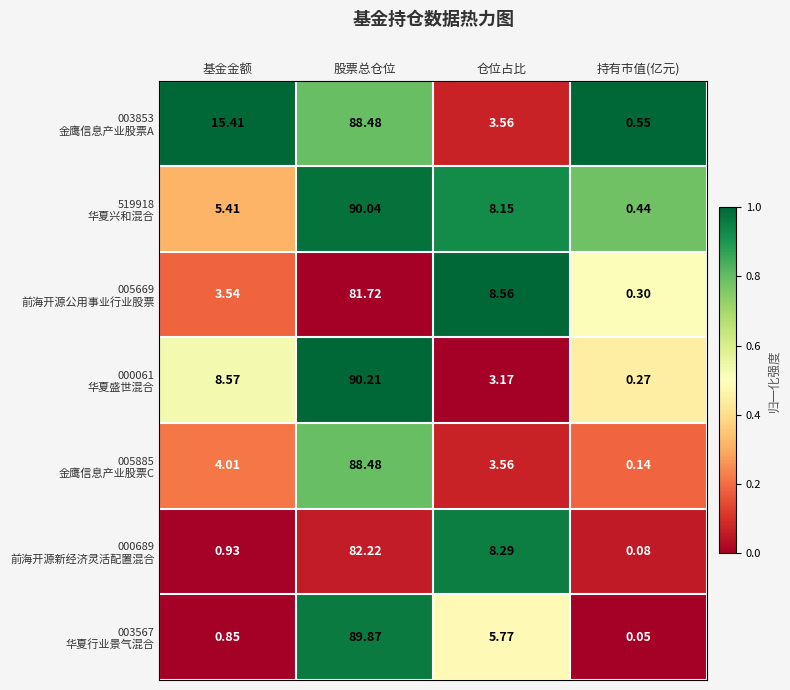

How many data points does each series have?

4